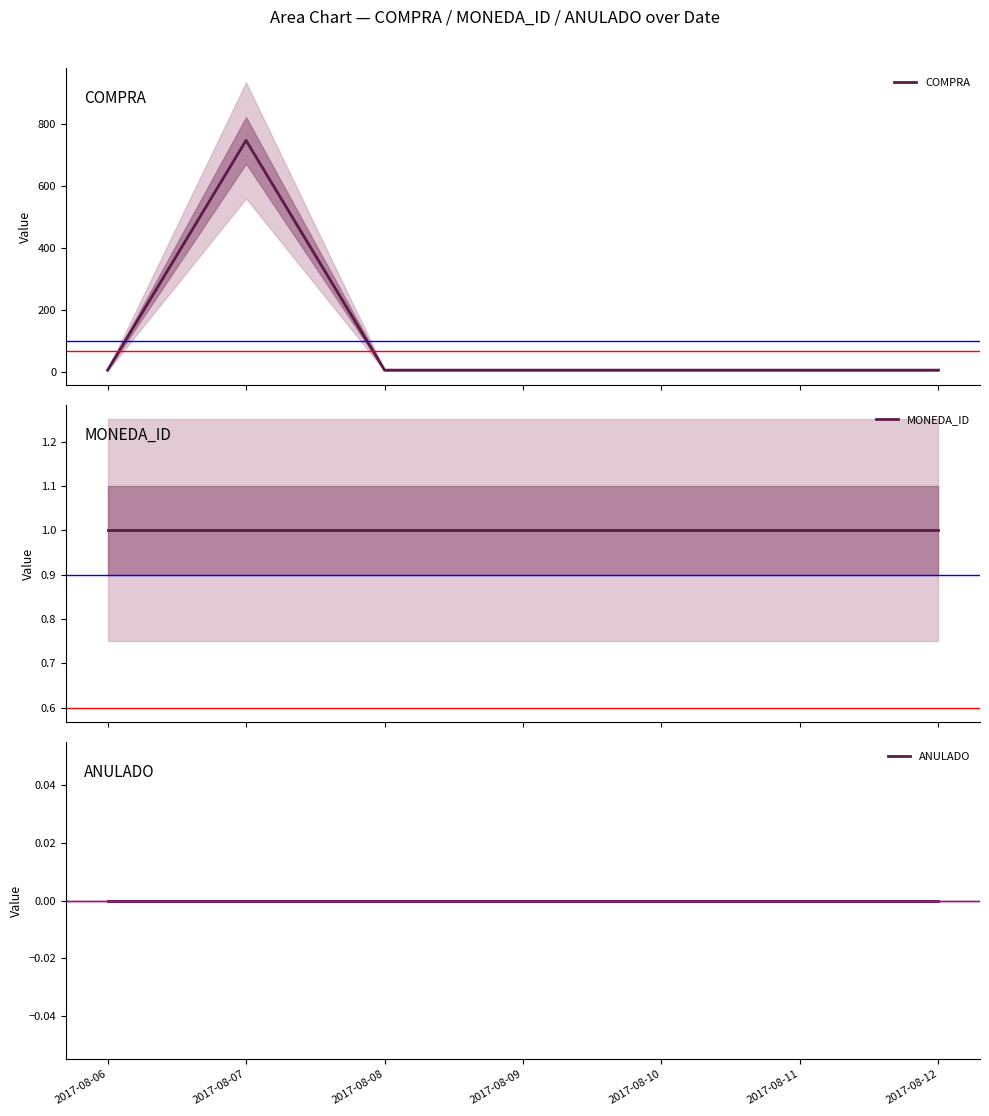

Reading left to right, what are all the values shown in this chart?

COMPRA: 2017-08-06=7.5	2017-08-07=746.0	2017-08-08=7.5	2017-08-09=7.5	2017-08-10=7.5	2017-08-11=7.5	2017-08-12=7.5
MONEDA_ID: 2017-08-06=1.0	2017-08-07=1.0	2017-08-08=1.0	2017-08-09=1.0	2017-08-10=1.0	2017-08-11=1.0	2017-08-12=1.0
ANULADO: 2017-08-06=0.0	2017-08-07=0.0	2017-08-08=0.0	2017-08-09=0.0	2017-08-10=0.0	2017-08-11=0.0	2017-08-12=0.0